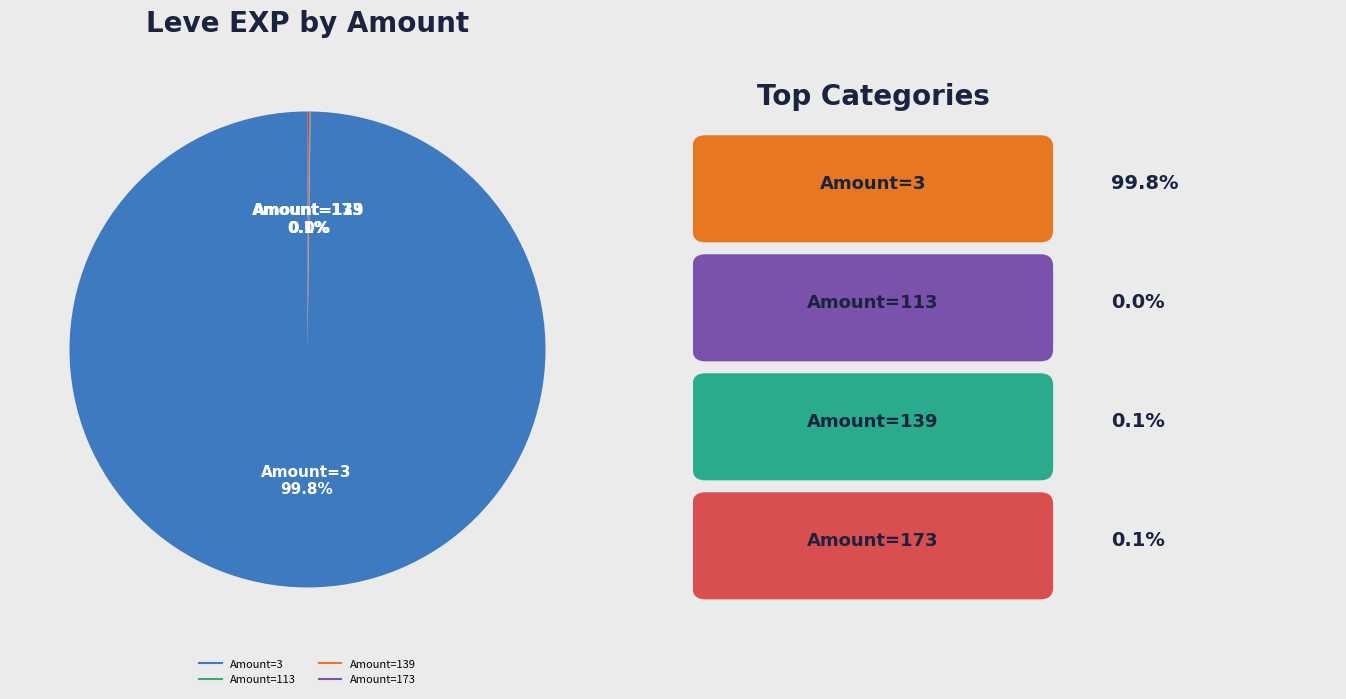

Is there a majority slice in this chart?

Yes